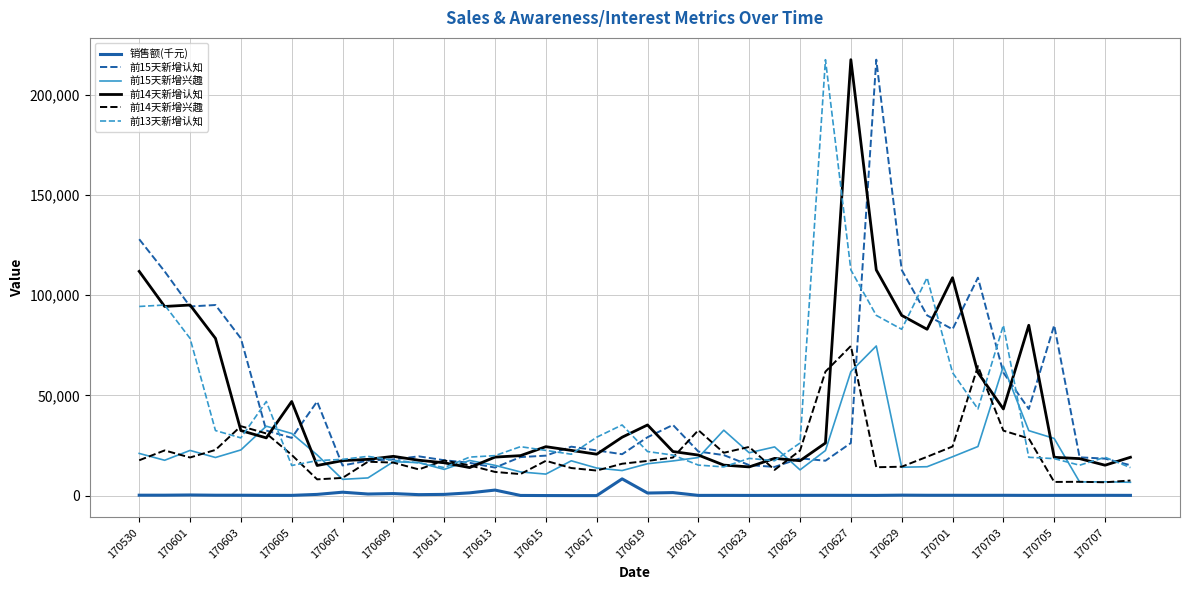

What is the lowest value of the 前15天新增认知 series?

14014.0